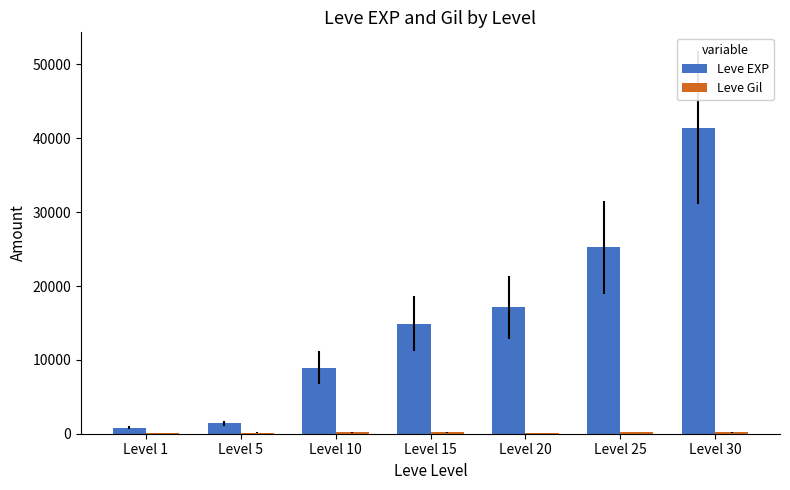

Which series changed the most between Level 1 and Level 20?

Leve EXP